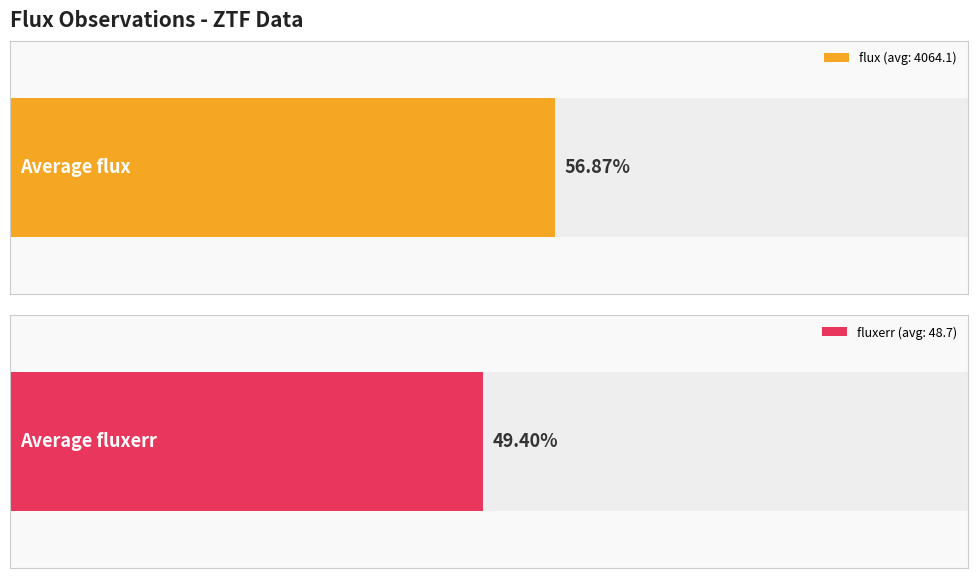

What is the highest value of the fluxerr series?

98.6